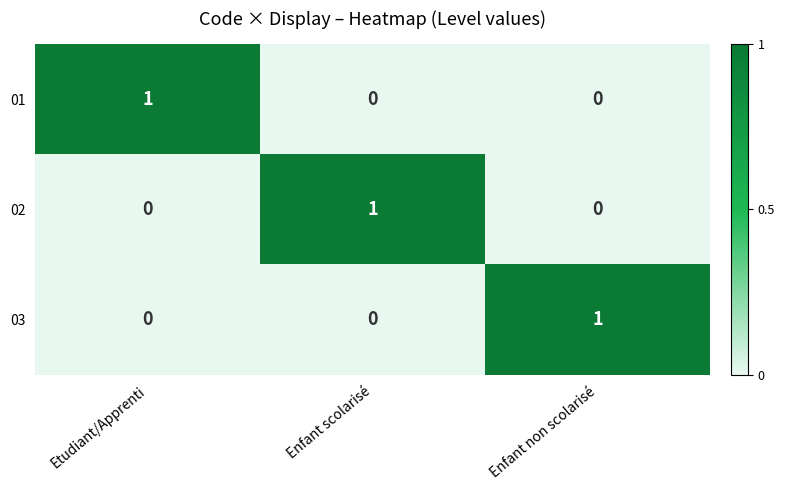

The 02 series shows 1 at Enfant non scolarisé. True or false?

False